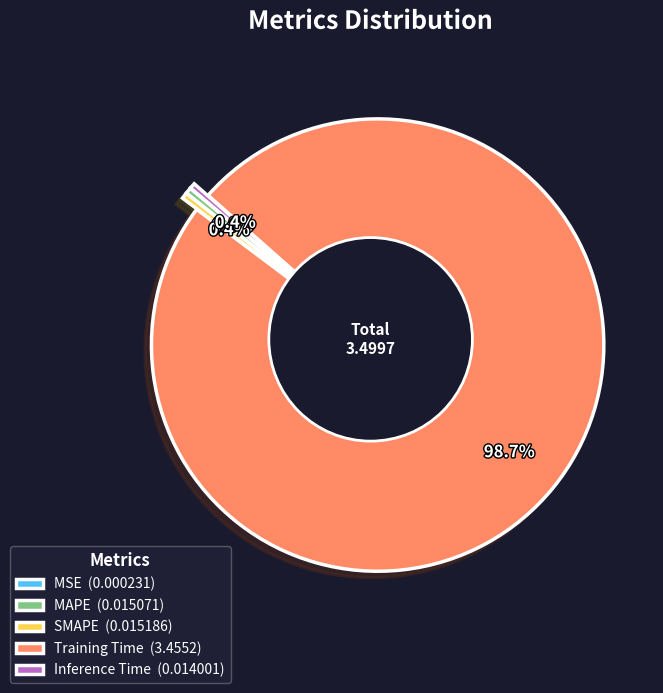

What is the smallest slice in the pie chart?

MSE